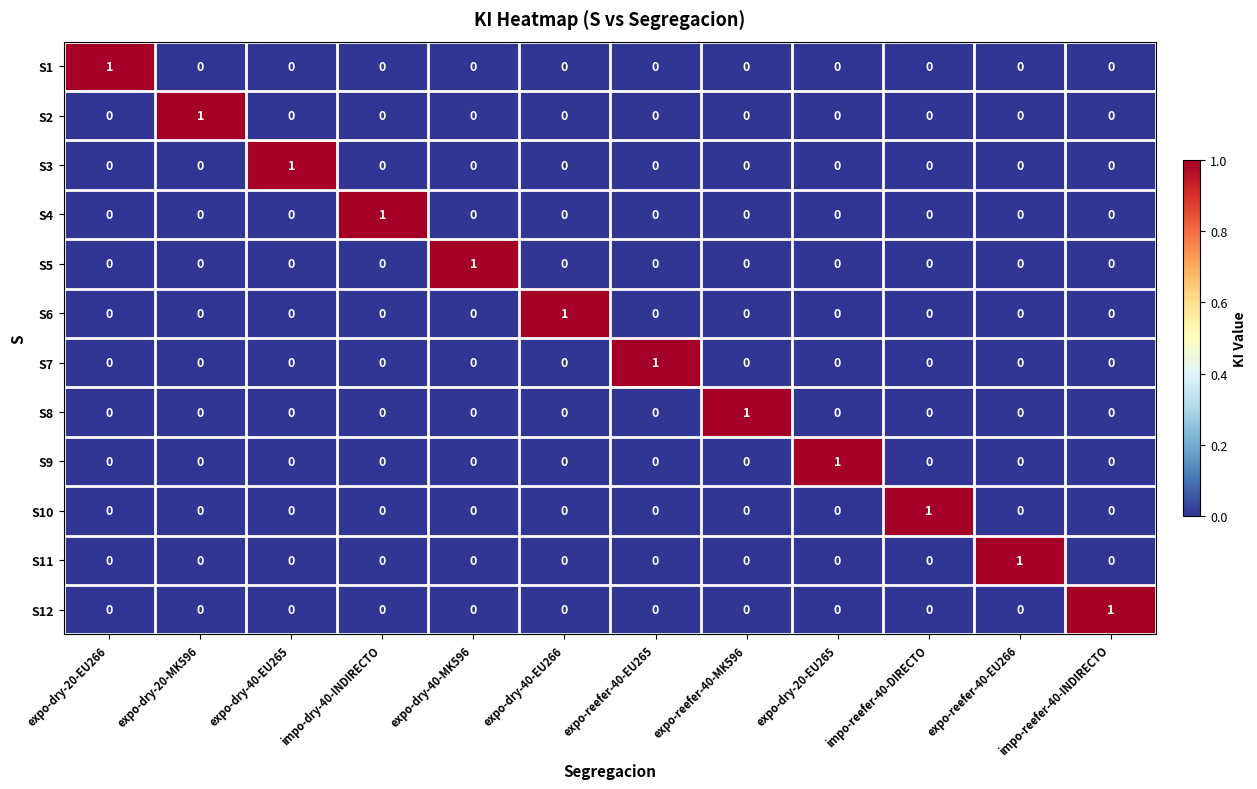

At how many categories does at least one series exceed 0?

12